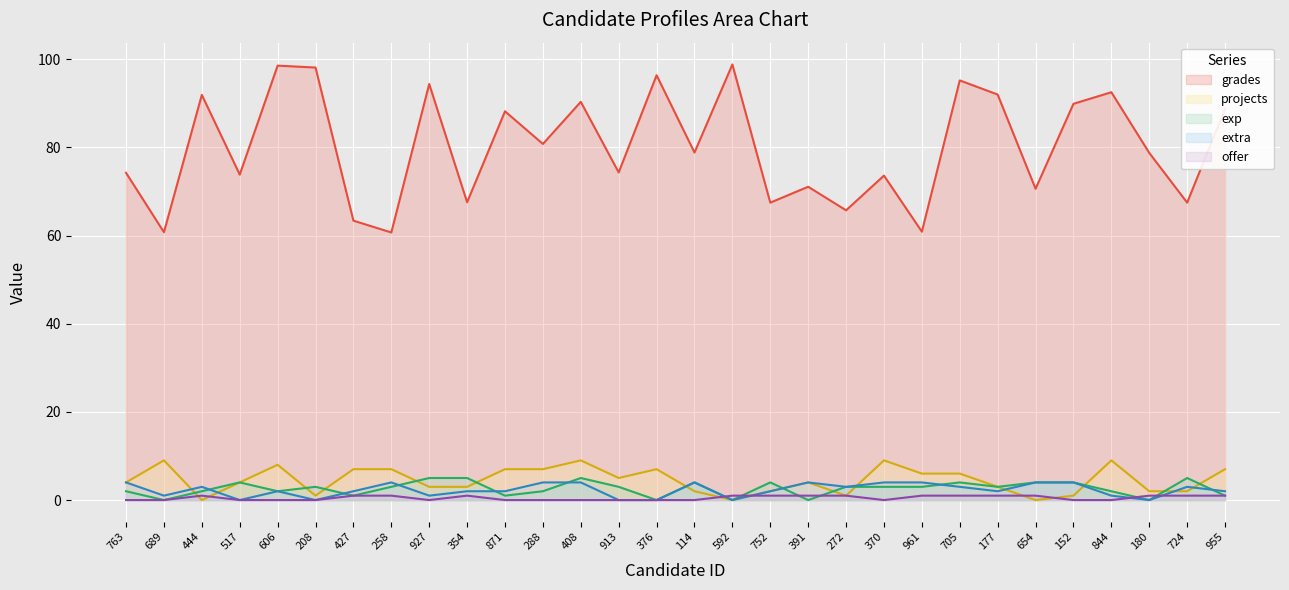

What is the sum of all grades values?

2405.3